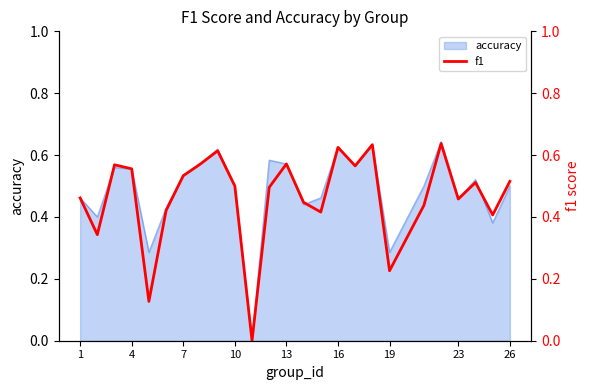

The value of accuracy at 26 is 0.9. True or false?

False